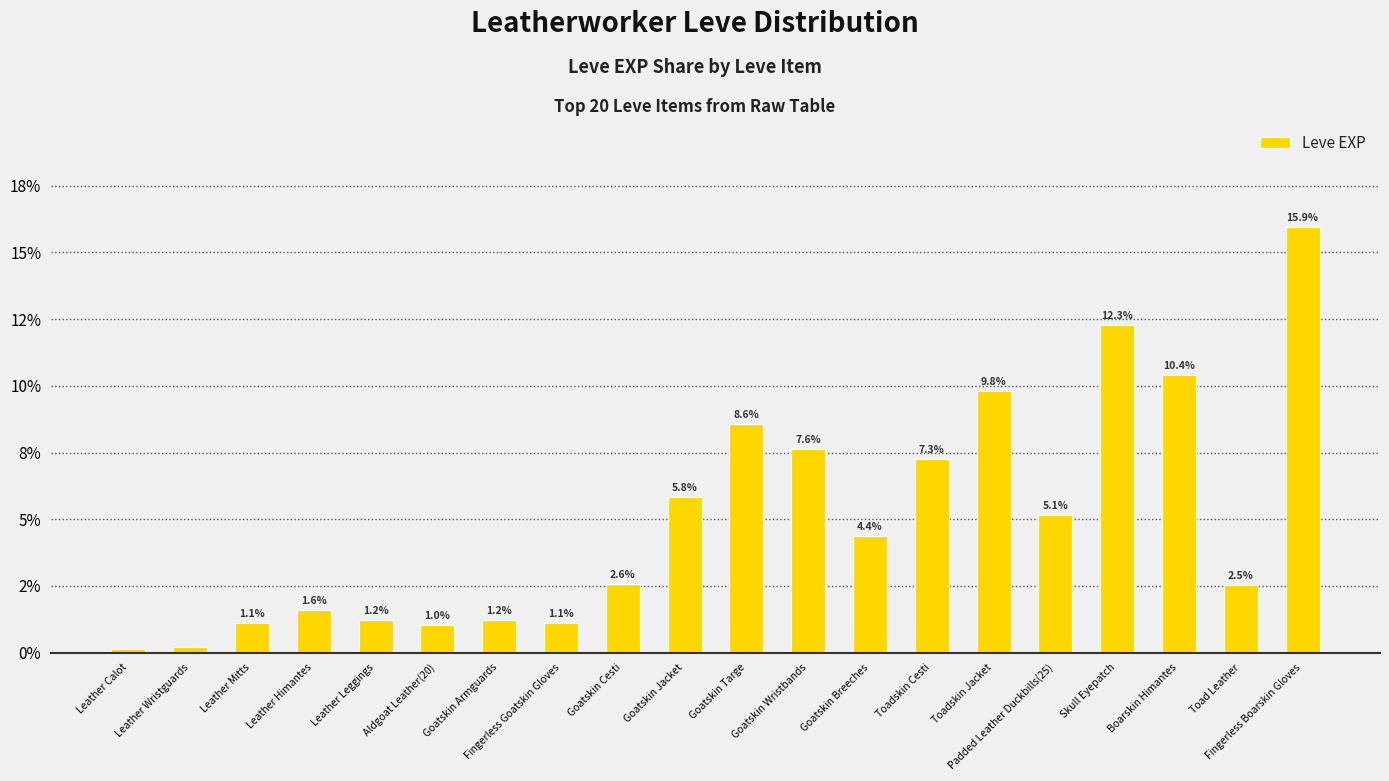

Which has a higher value, Toadskin Jacket or Fingerless Boarskin Gloves?

Fingerless Boarskin Gloves